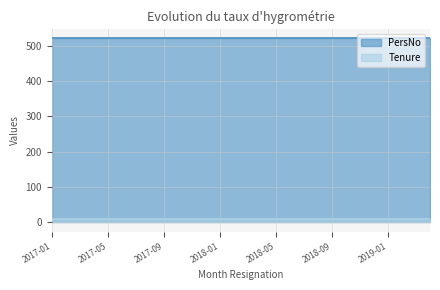

What is the value of the Tenure point at the 25th from the left?

10